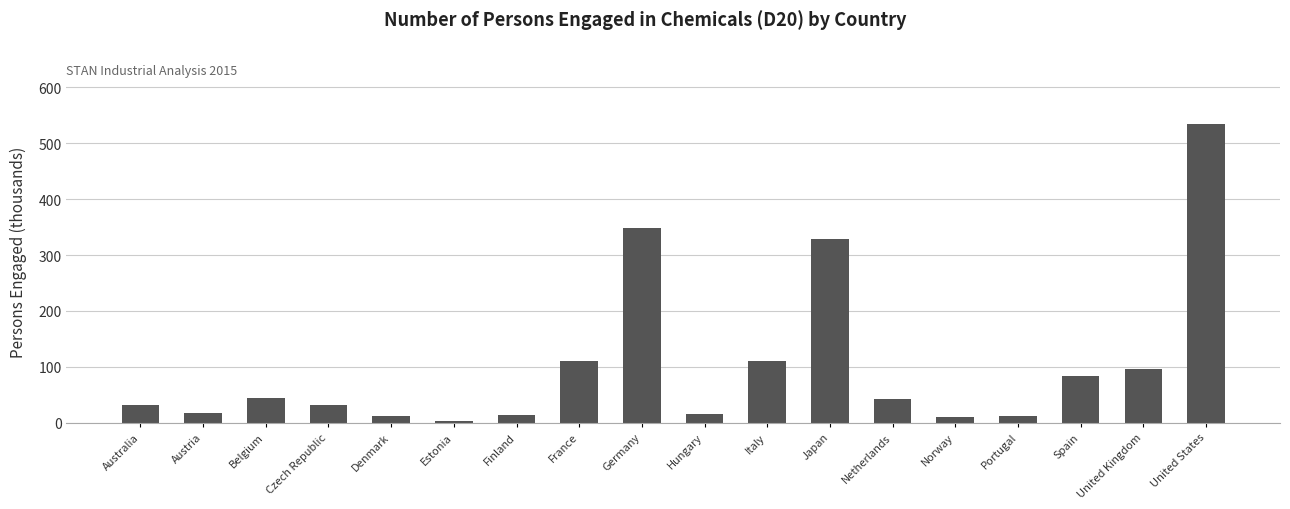

What is the difference between the second highest and minimum values?

344.9